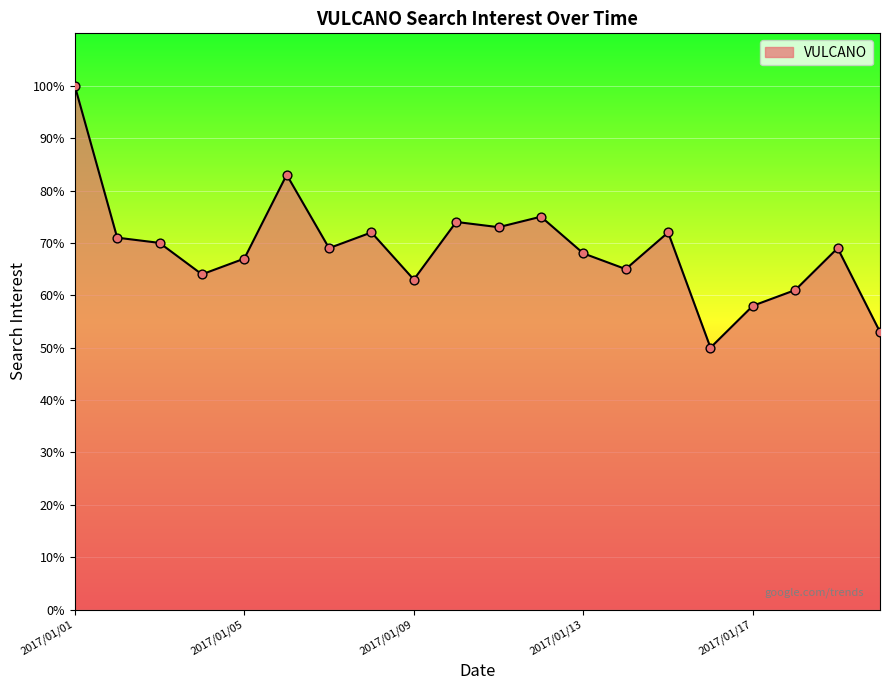

What is the difference between the maximum and minimum values?

50